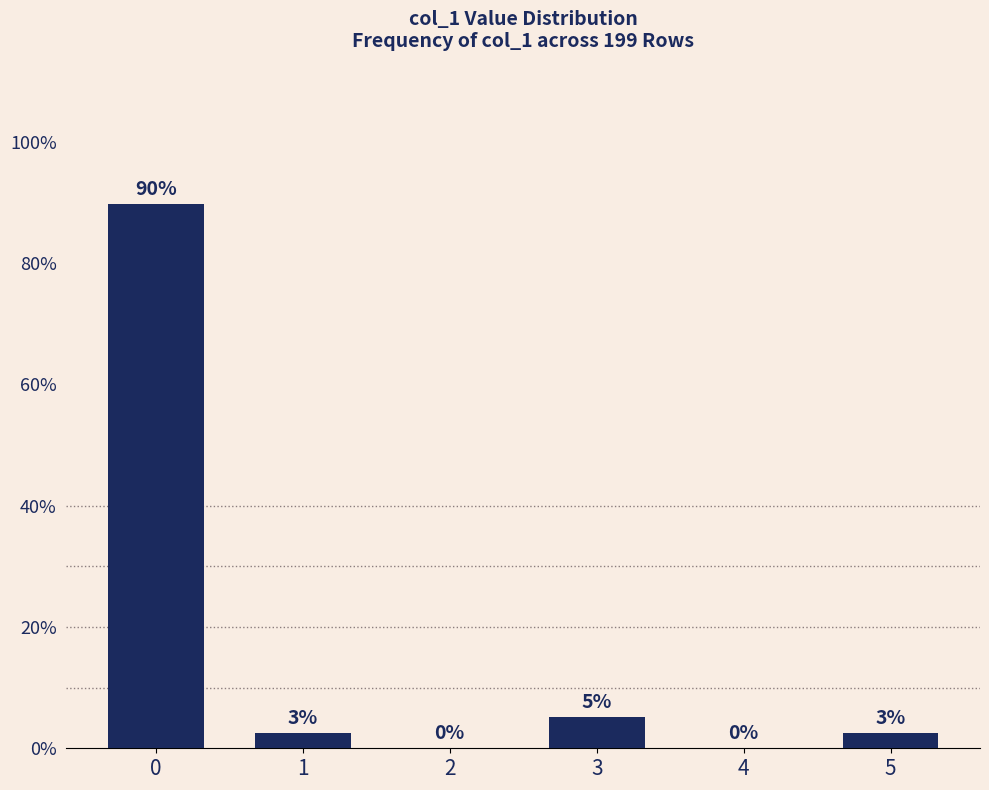

How many values are above zero?

4